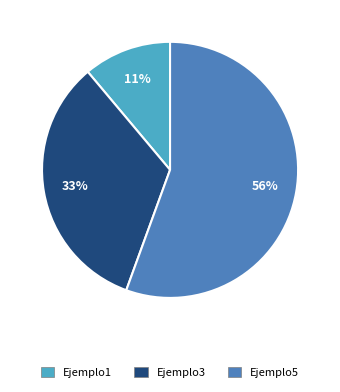

Approximately how many times larger is the value at Ejemplo1 compared to Ejemplo5?

0.2